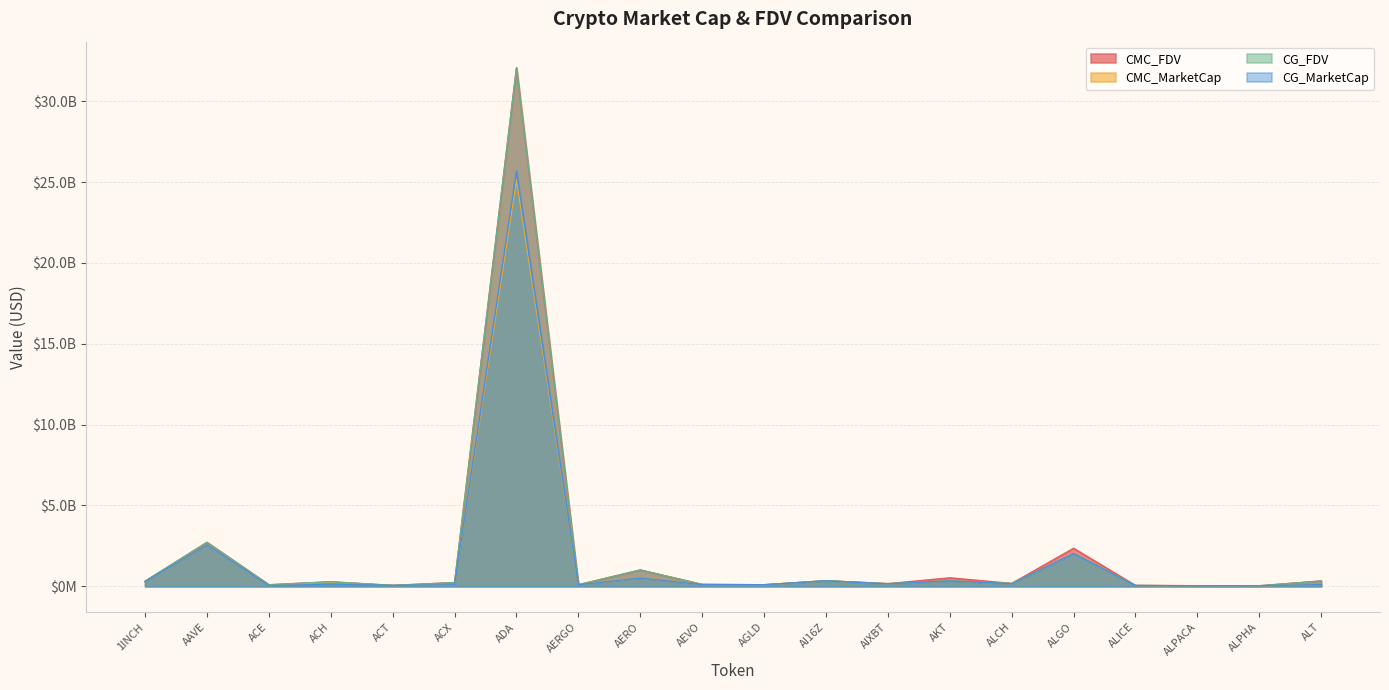

True or false: CG_MarketCap and CG_FDV intersect in this chart.

False